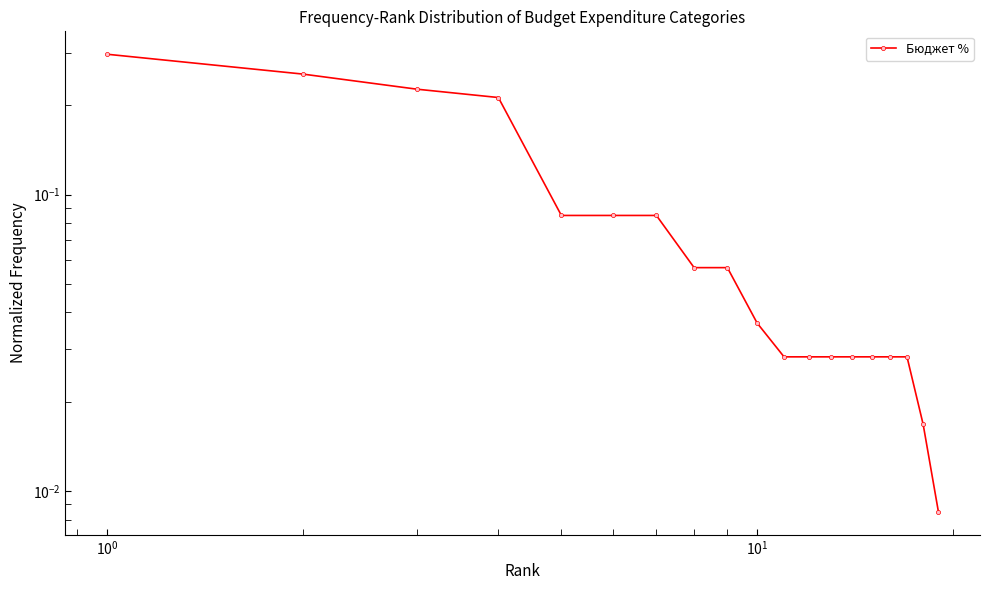

What is the maximum value shown in the chart?

0.3